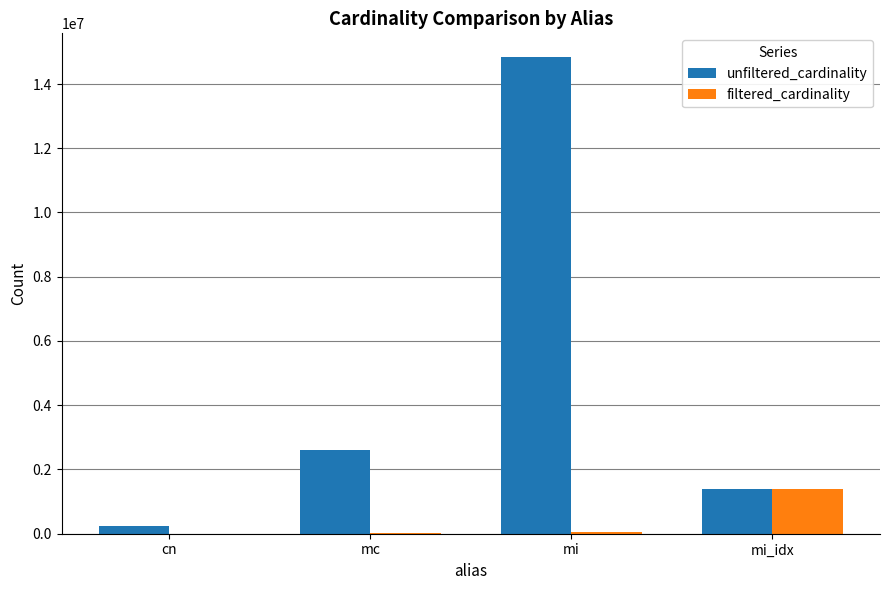

Count the number of categories in the chart.

4